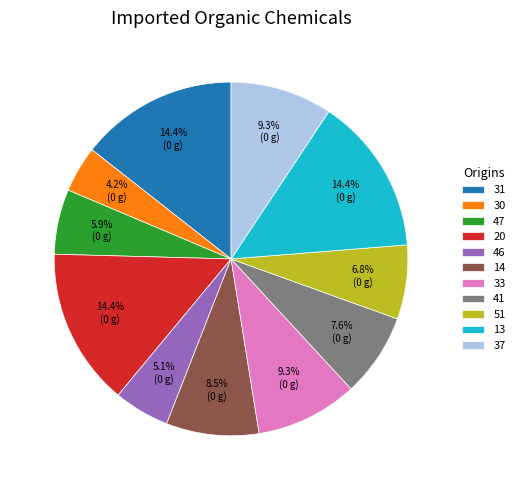

Which slice is the smallest?

30